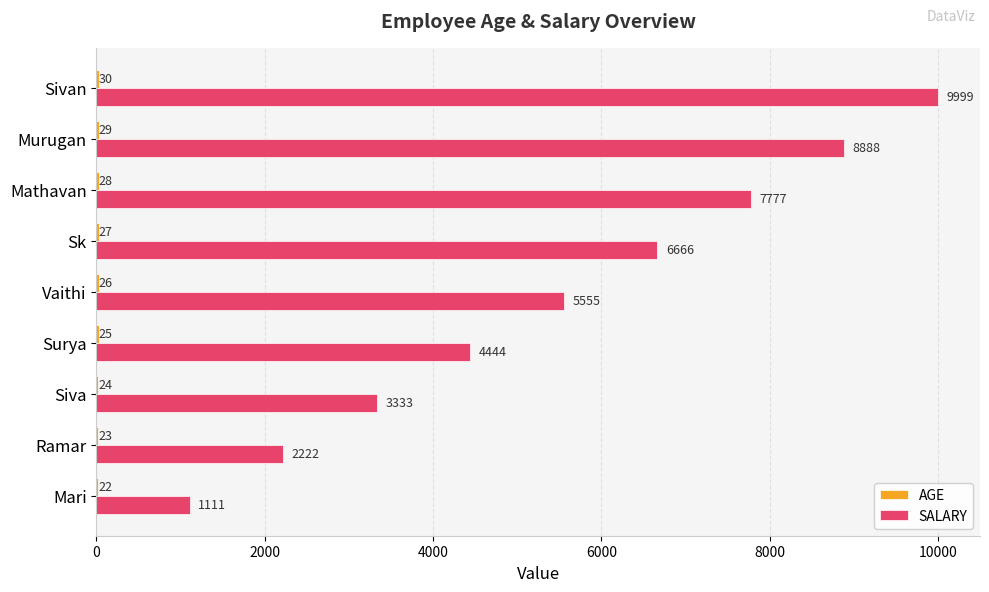

What is the total value across all series at Vaithi?

5581